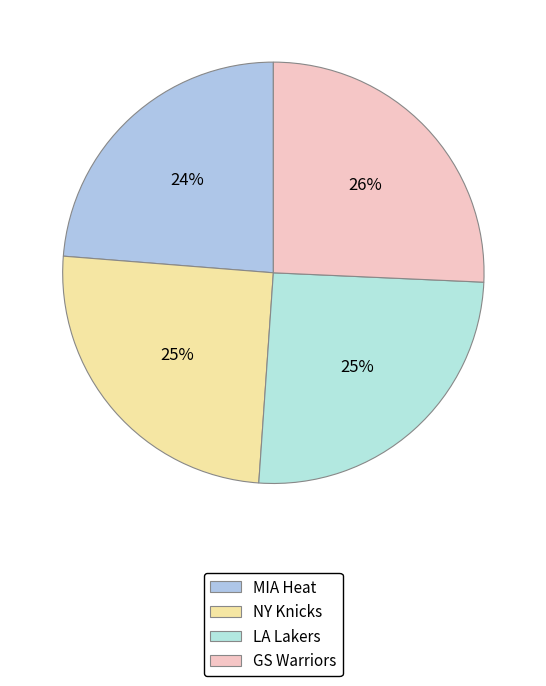

Is NY Knicks the majority of the pie?

No